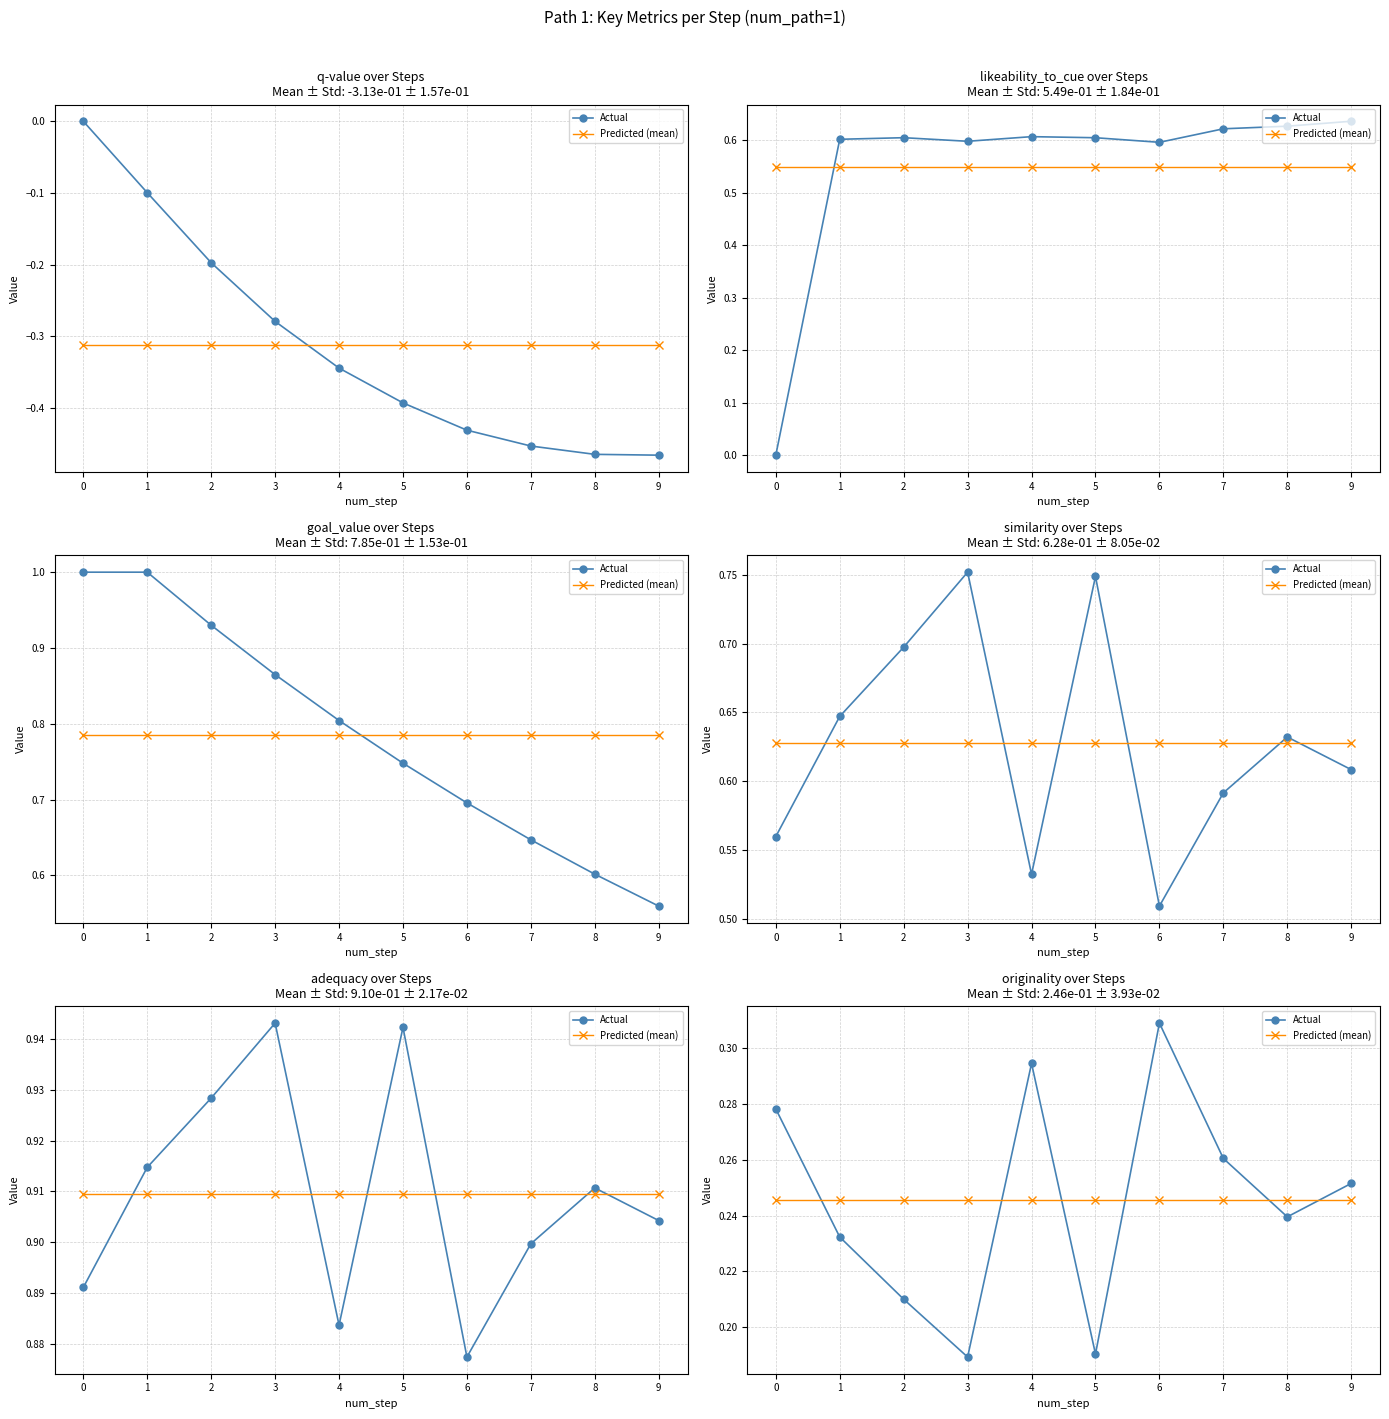

Which series has the largest total across all categories?

Actual